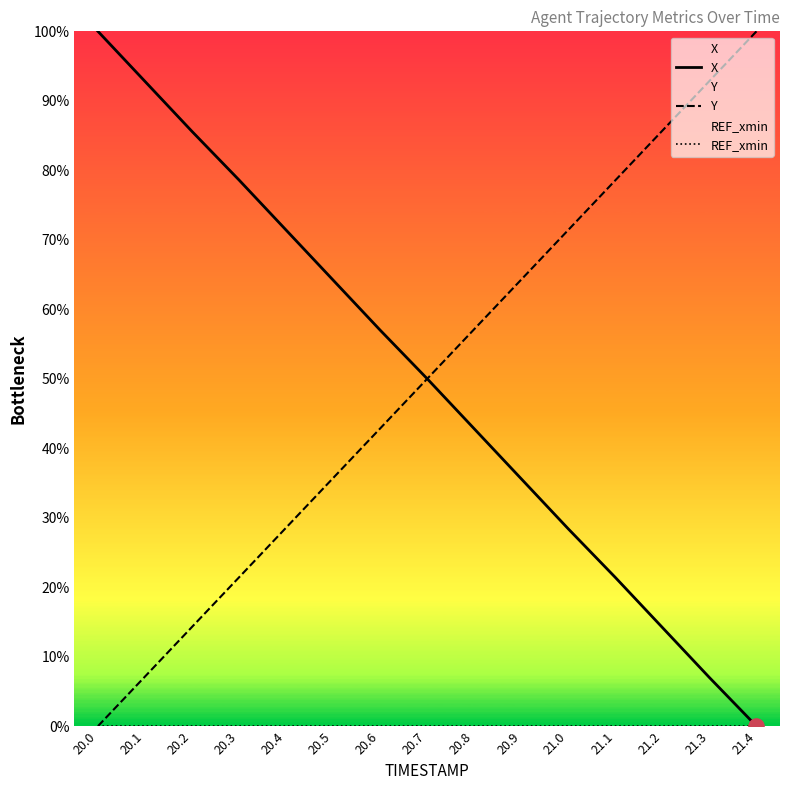

What are all the series names shown in the legend?

X, Y, REF_xmin